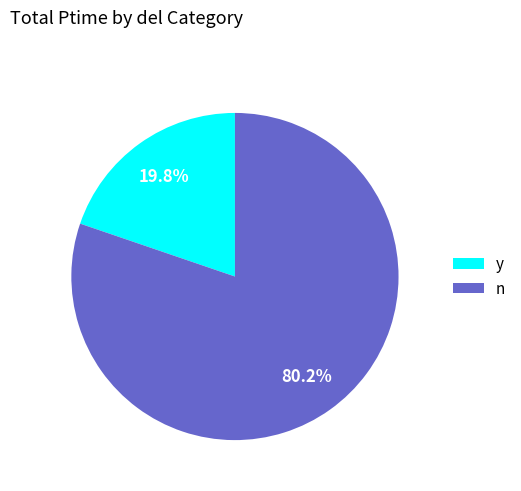

Is there any slice that represents more than half of the pie?

Yes